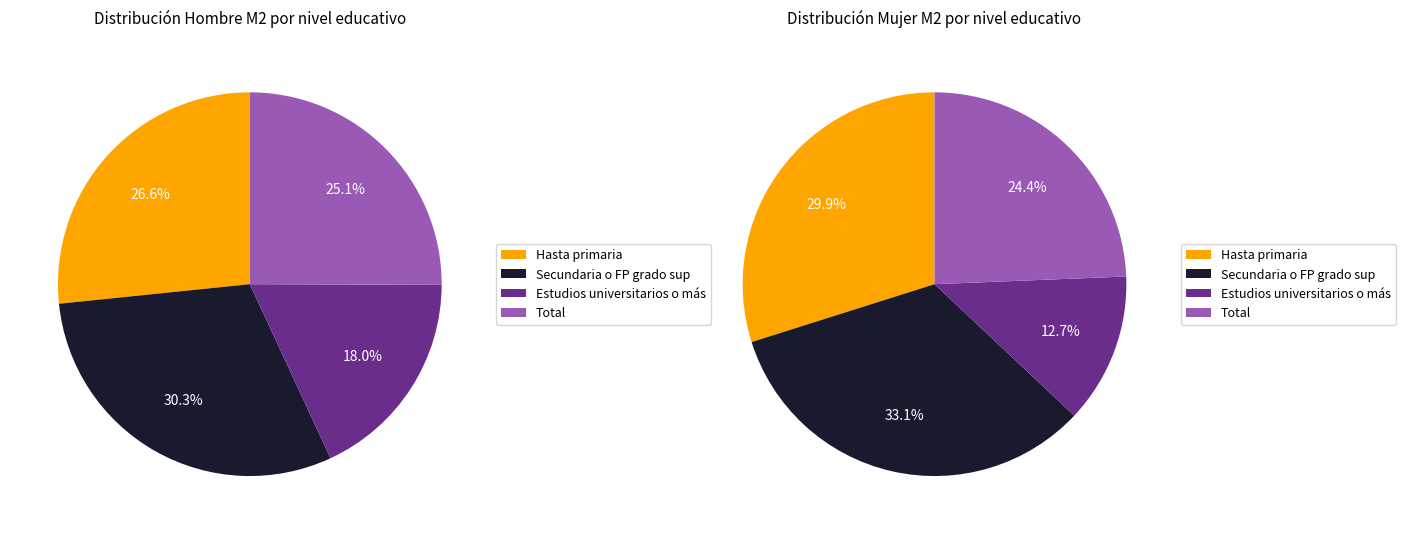

Do Secundaria o FP grado sup and Total together represent more than half of the pie?

Yes